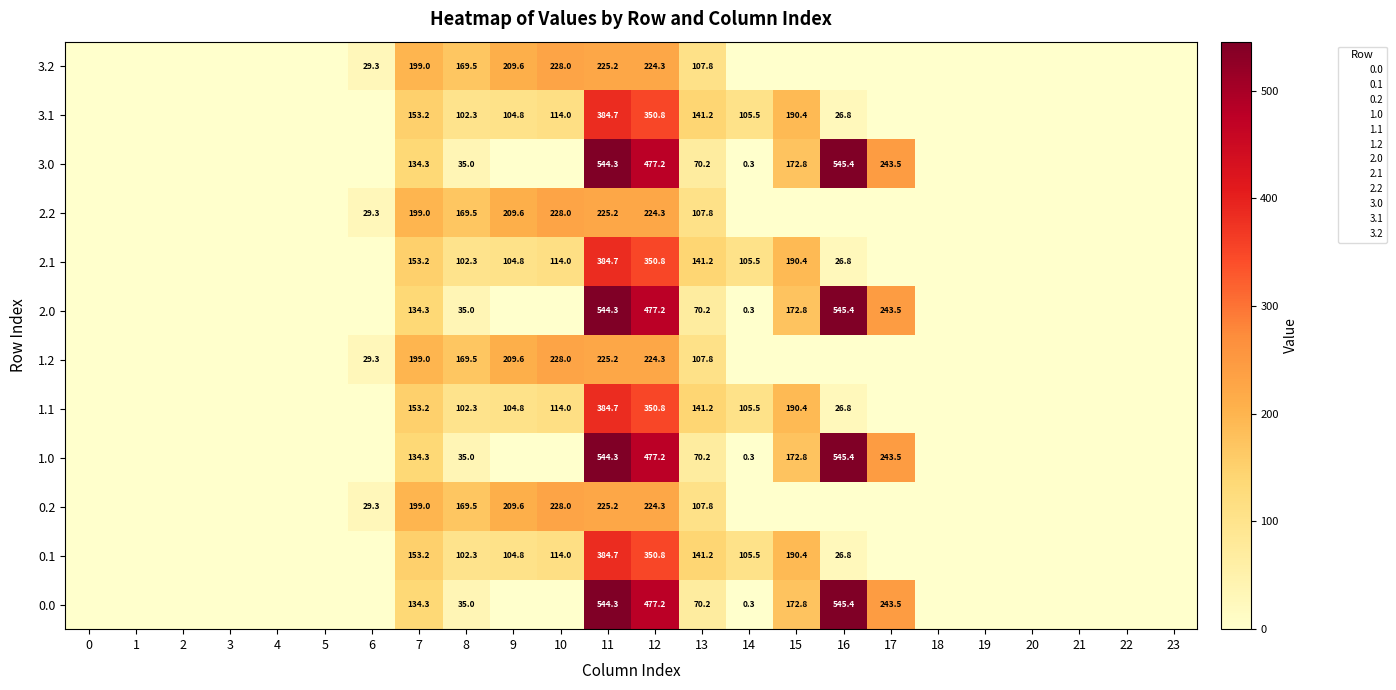

What is the greatest value displayed?

545.4